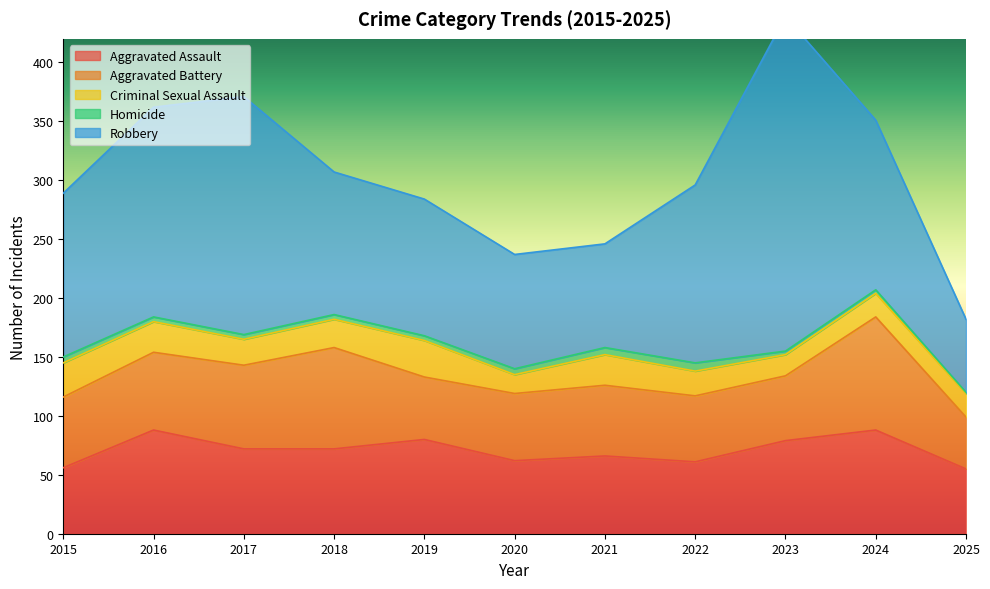

What is the value of the Criminal Sexual Assault point at the 4th from the left?

24